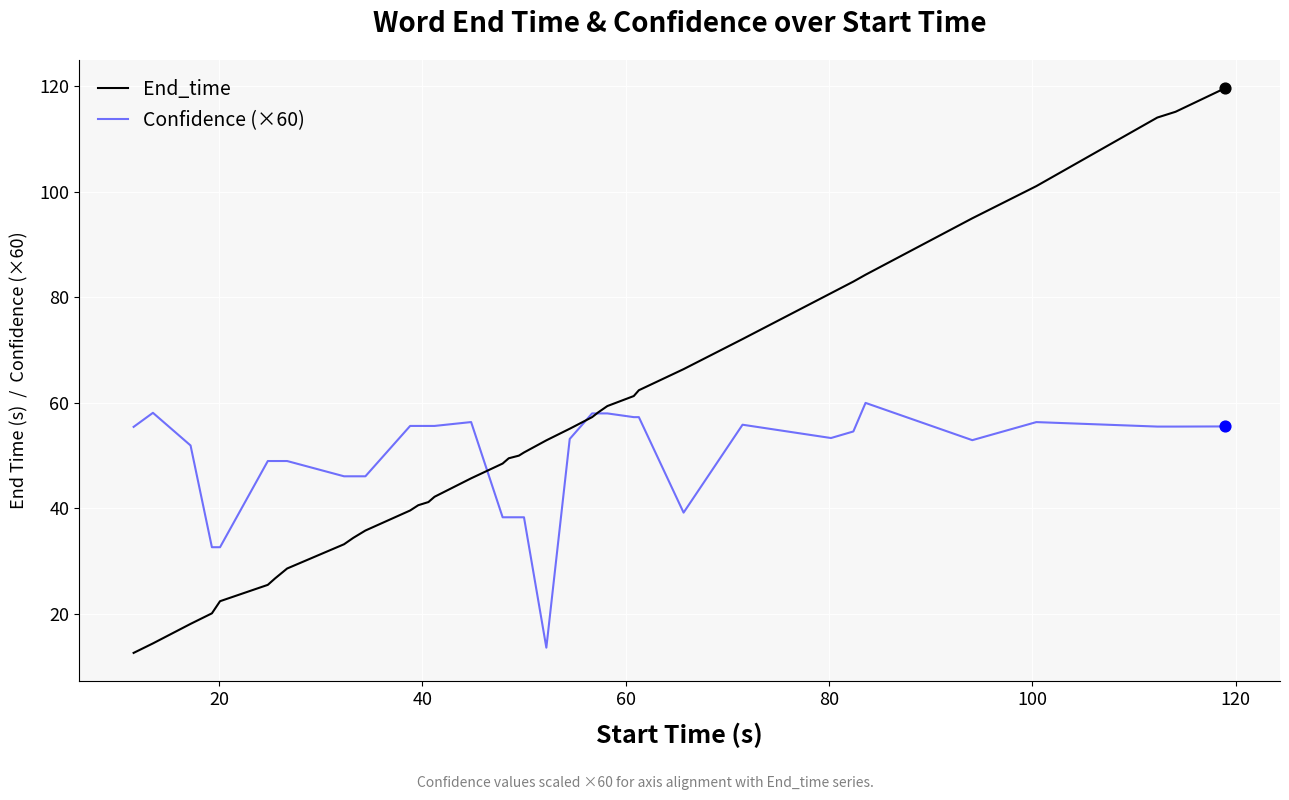

Which series has the largest total across all categories?

End_time